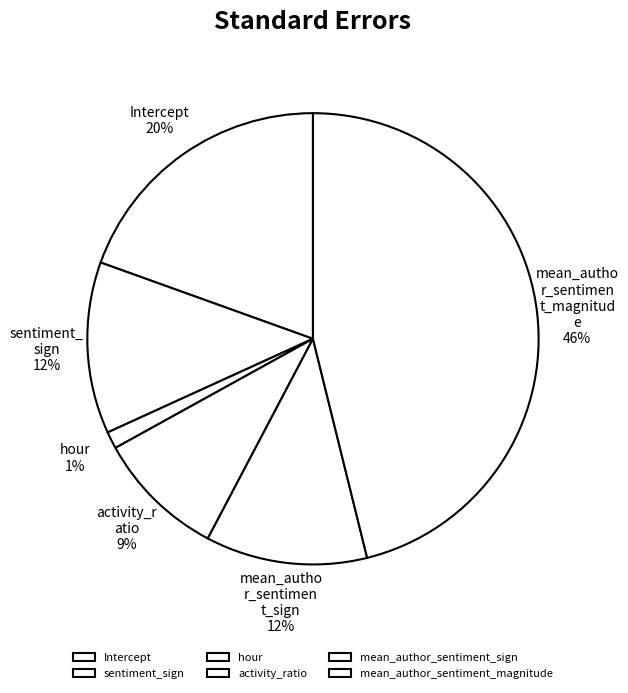

Is there a majority slice in this chart?

No